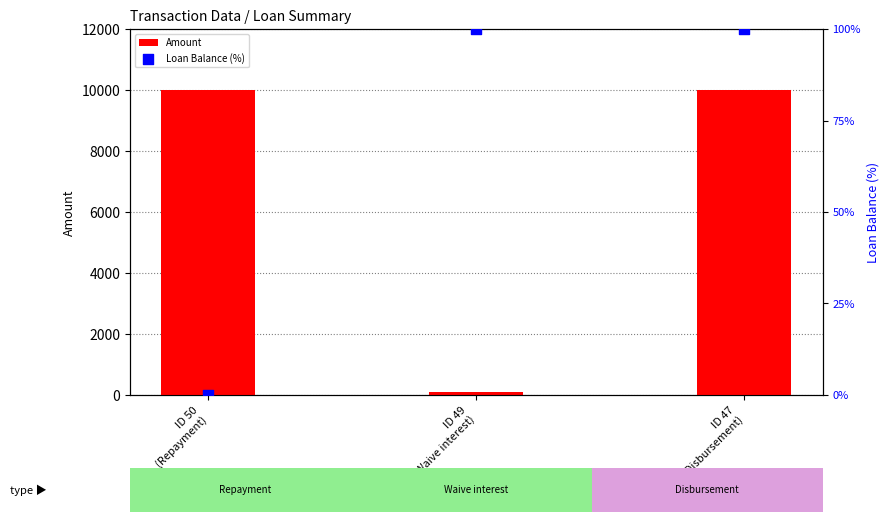

Which series contains the highest Y value?

Amount